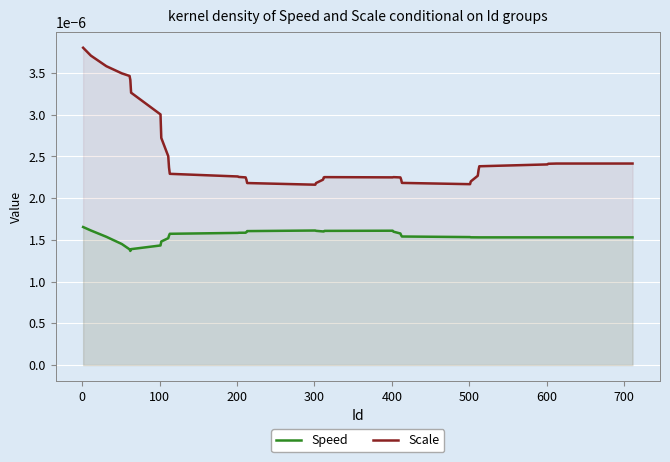

True or false: Speed has more than 2 points higher than both neighbors.

False